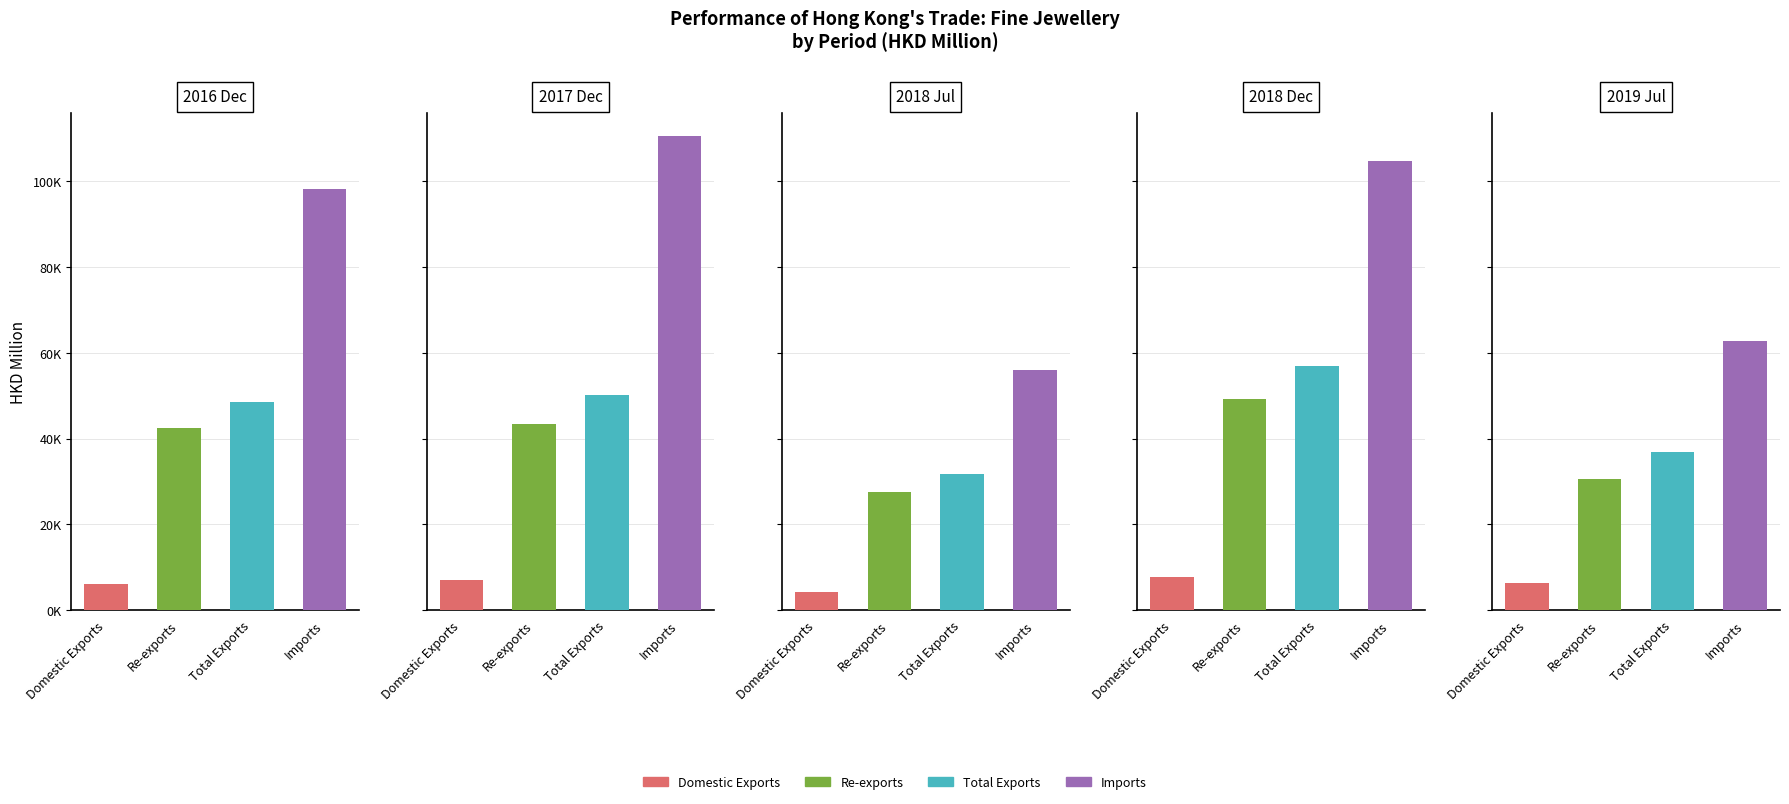

What is the difference between the maximum and minimum values in the Total Exports series?

25169.2